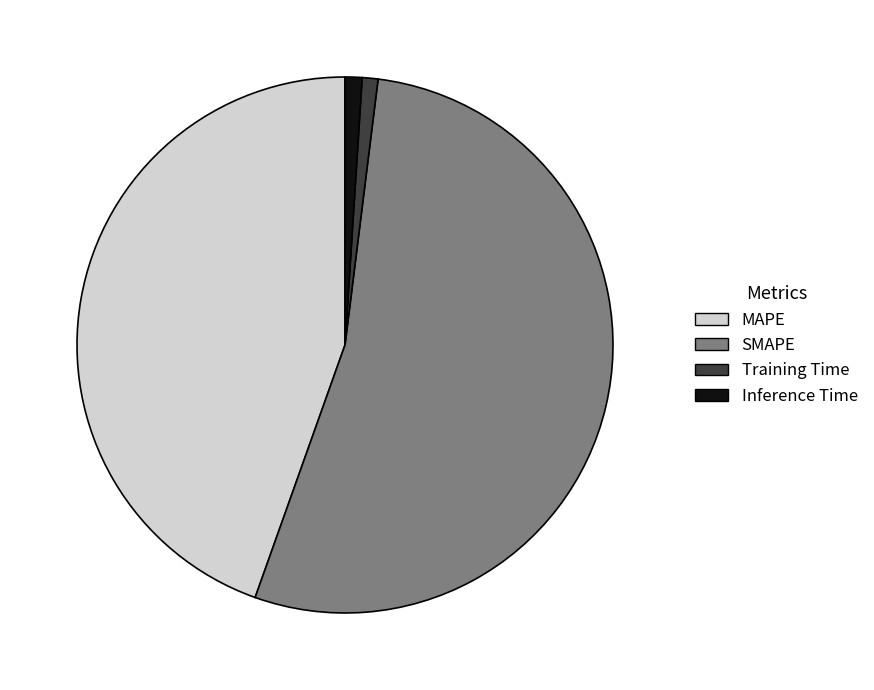

Combined, do Inference Time and MAPE account for over 50%?

No